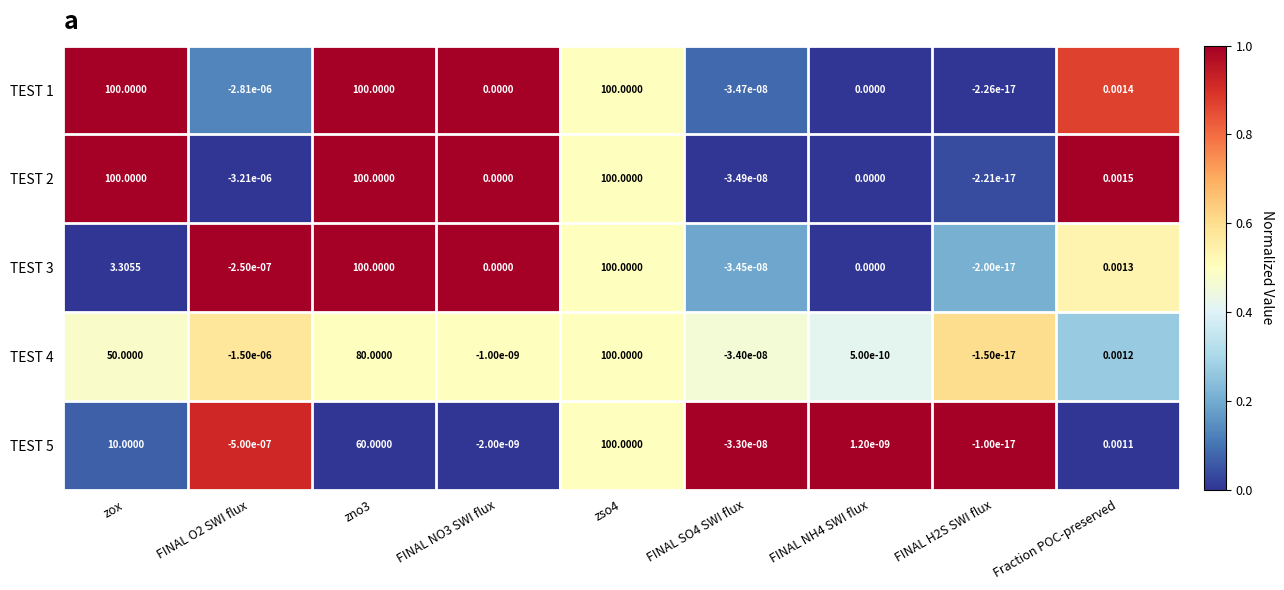

Is the value of TEST 5 at FINAL NO3 SWI flux greater than the value of TEST 1 at FINAL O2 SWI flux?

Yes